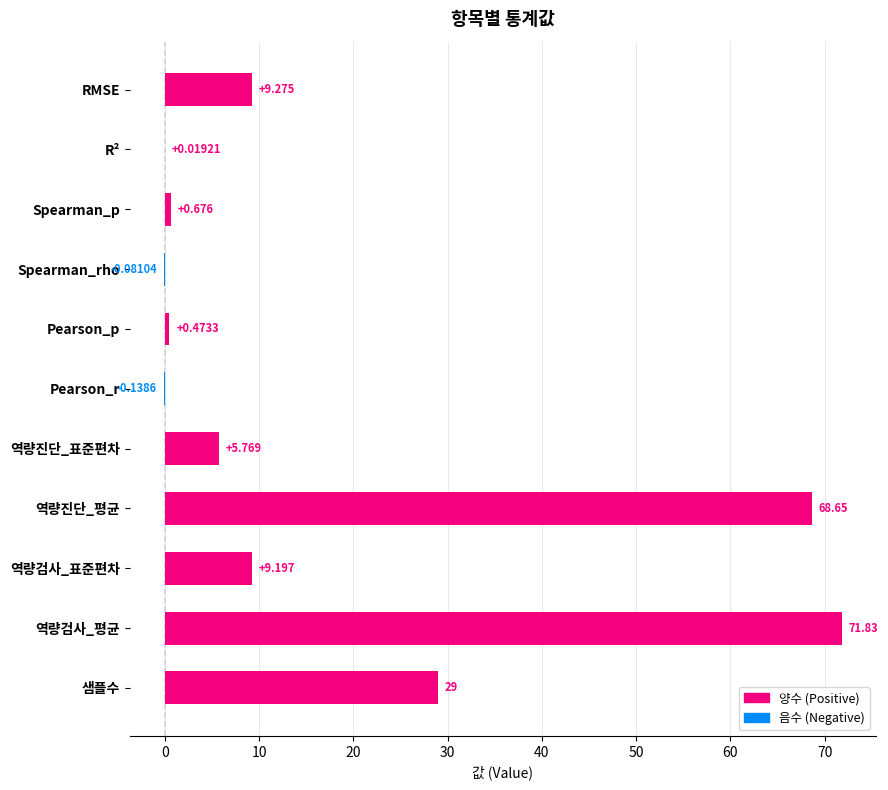

Count the number of data series in this chart.

1